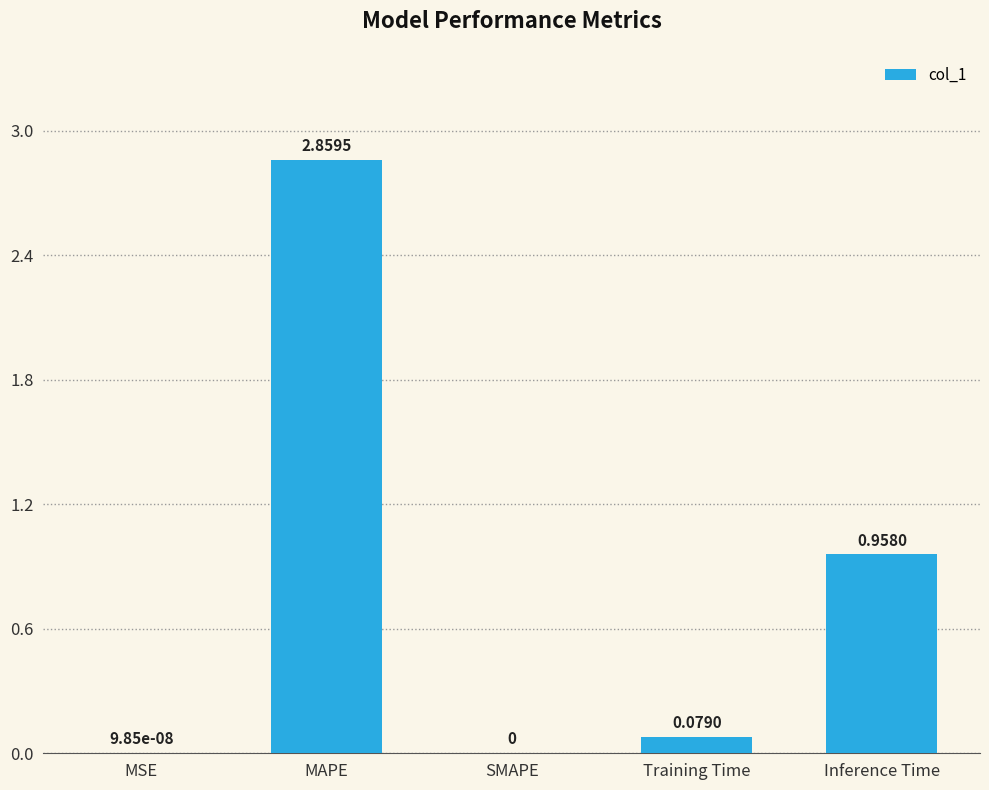

What is the average value?

0.8